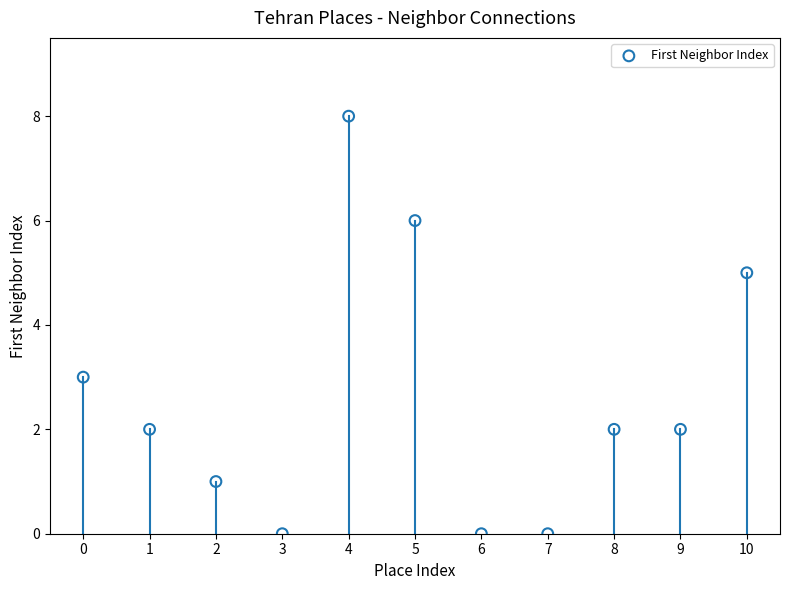

What is the range of Y values (max minus min)?

8